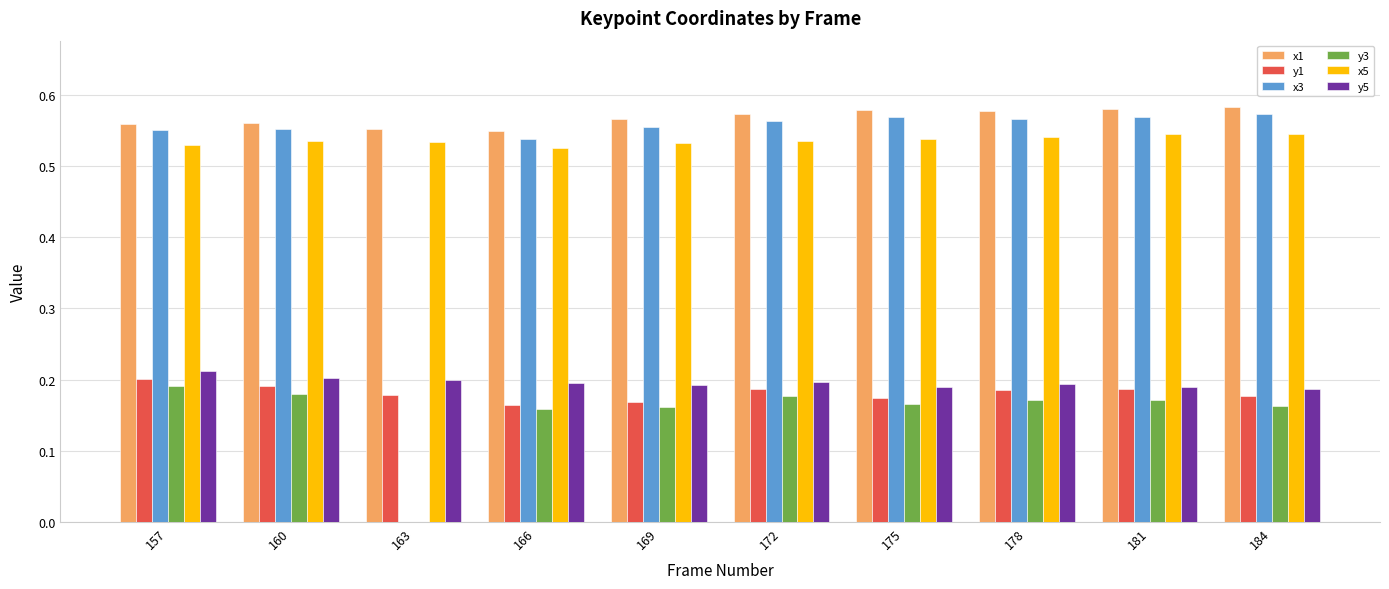

Count the y5 values in the range 0 to 1.

10